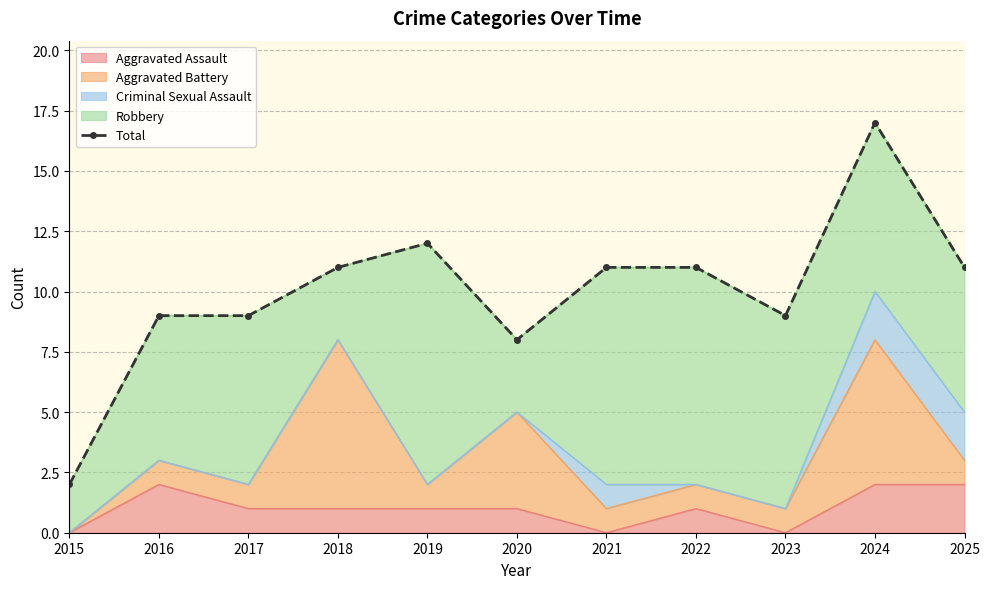

How many points are lower than both their immediate neighbors (excluding endpoints)?

2